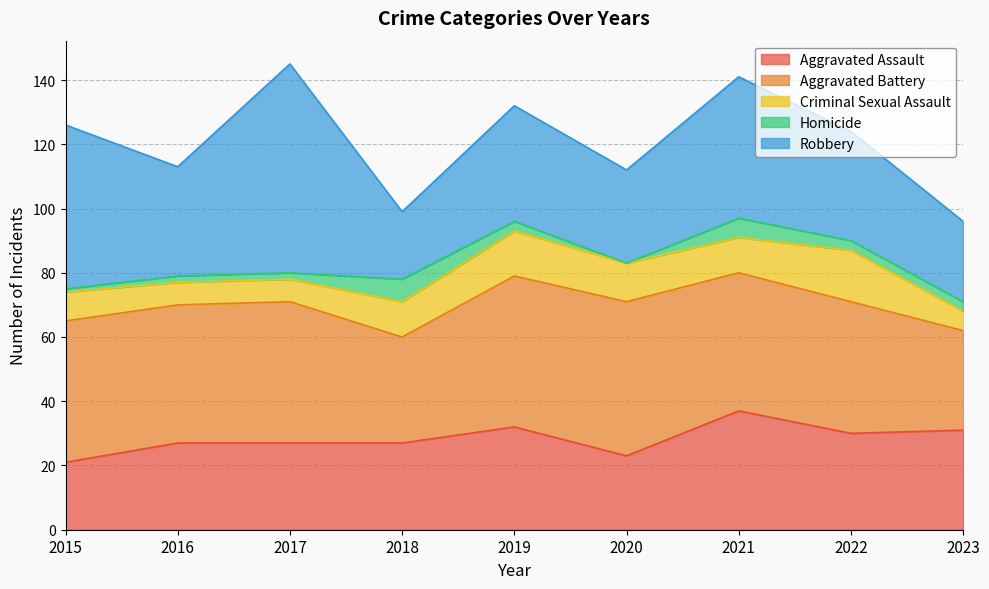

What is the minimum value for Aggravated Battery?

31